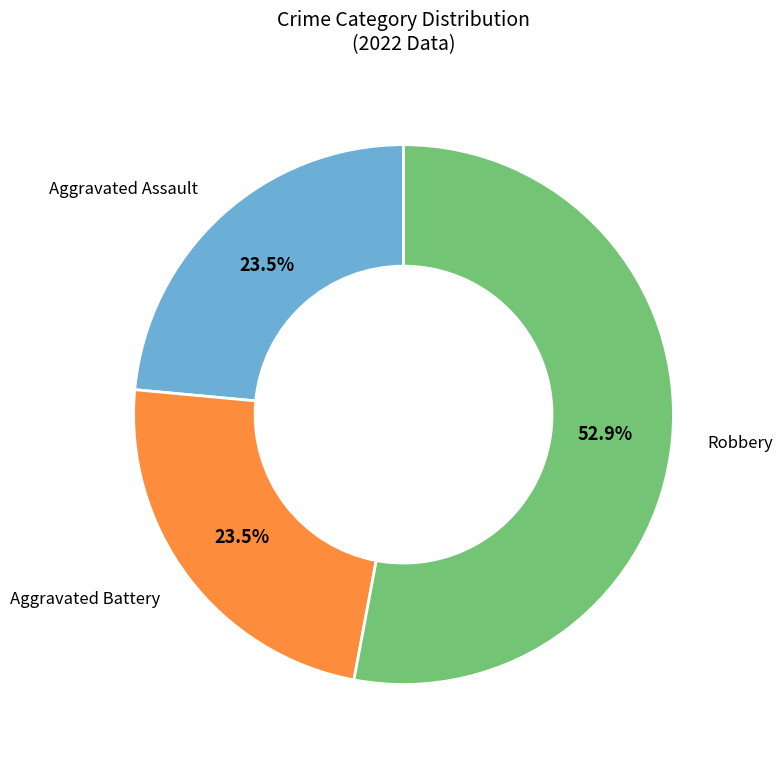

Does any single category account for the majority?

Yes